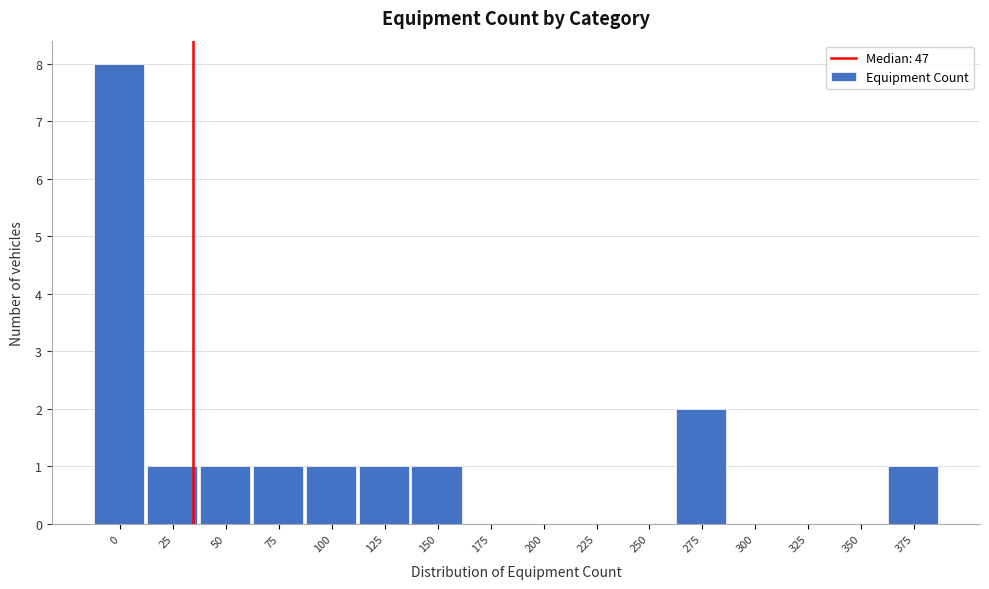

Reading left to right, transcribe all the data shown in this chart.

0=8	25=1	50=1	75=1	100=1	125=1	150=1	175=0	200=0	225=0	250=0	275=2	300=0	325=0	350=0	375=1